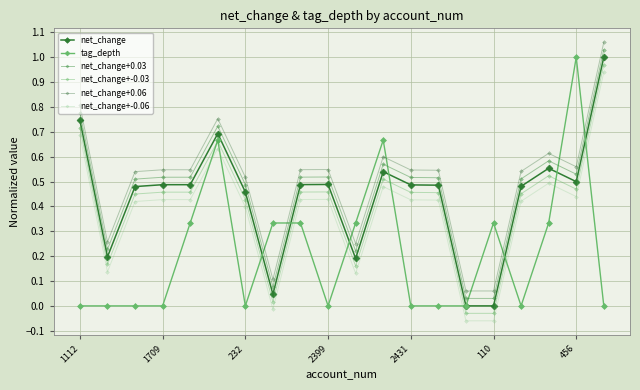

True or false: net_change+0.06 and net_change+-0.03 cross at least once.

False